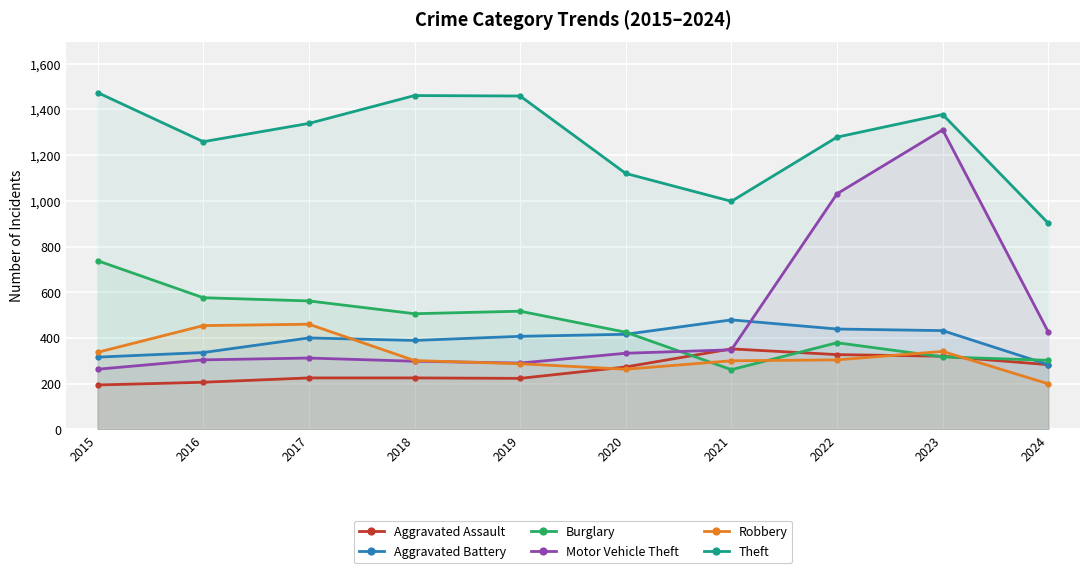

Reading left to right, list all the values displayed in this chart.

Aggravated Assault: 2015=194	2016=206	2017=225	2018=225	2019=223	2020=273	2021=352	2022=327	2023=320	2024=283
Aggravated Battery: 2015=316	2016=336	2017=400	2018=389	2019=407	2020=416	2021=479	2022=439	2023=432	2024=283
Burglary: 2015=738	2016=576	2017=562	2018=506	2019=517	2020=425	2021=261	2022=379	2023=317	2024=302
Motor Vehicle Theft: 2015=263	2016=304	2017=312	2018=298	2019=290	2020=333	2021=348	2022=1031	2023=1311	2024=426
Robbery: 2015=337	2016=454	2017=460	2018=301	2019=287	2020=263	2021=300	2022=304	2023=341	2024=199
Theft: 2015=1474	2016=1259	2017=1339	2018=1461	2019=1459	2020=1120	2021=998	2022=1279	2023=1378	2024=902